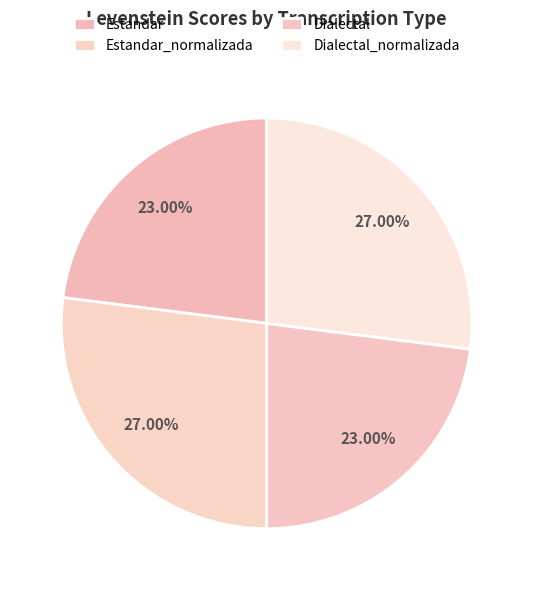

How many slices are in this pie chart?

4